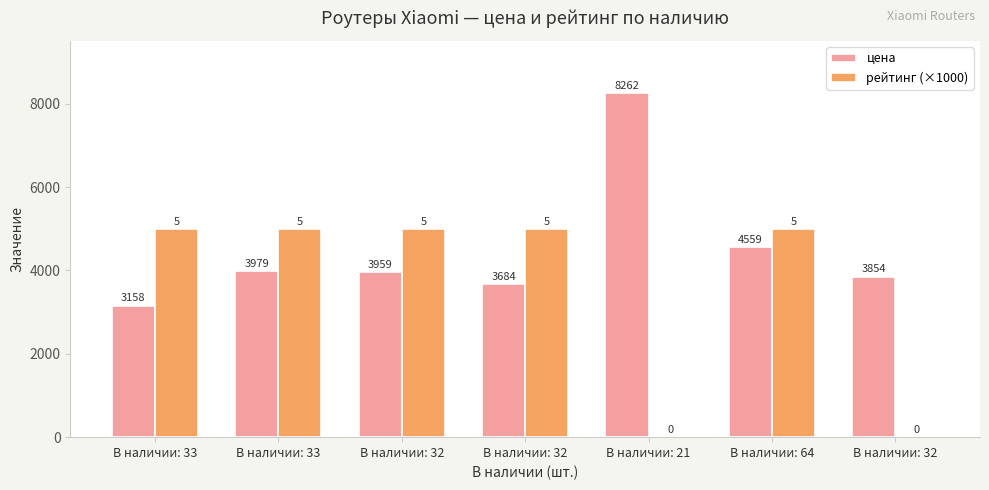

Is it true that цена equals 7413 at В наличии: 64?

False